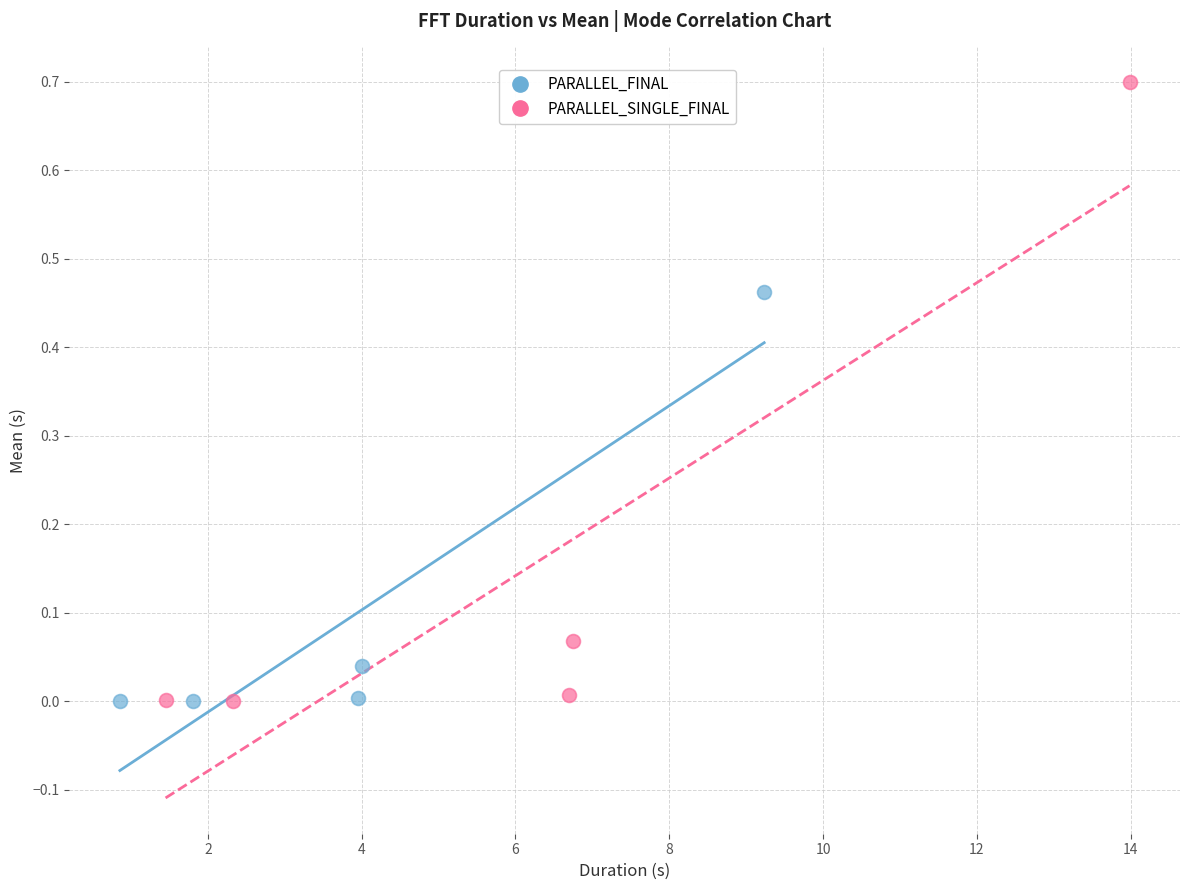

Which series has the largest Y range (max minus min)?

PARALLEL_SINGLE_FINAL